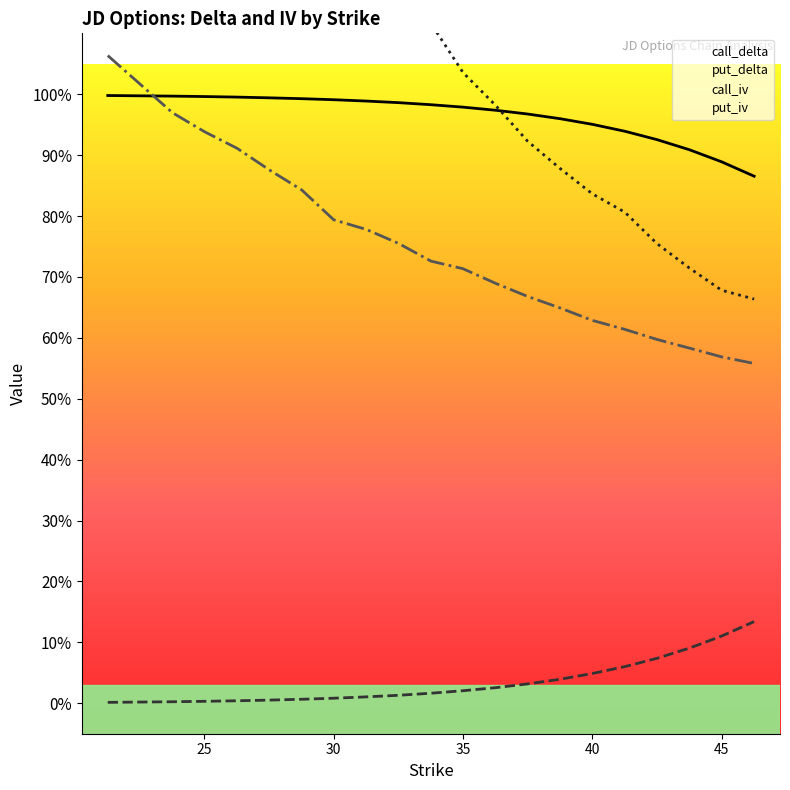

What is the difference between the highest and lowest values at 35.0?

1.0